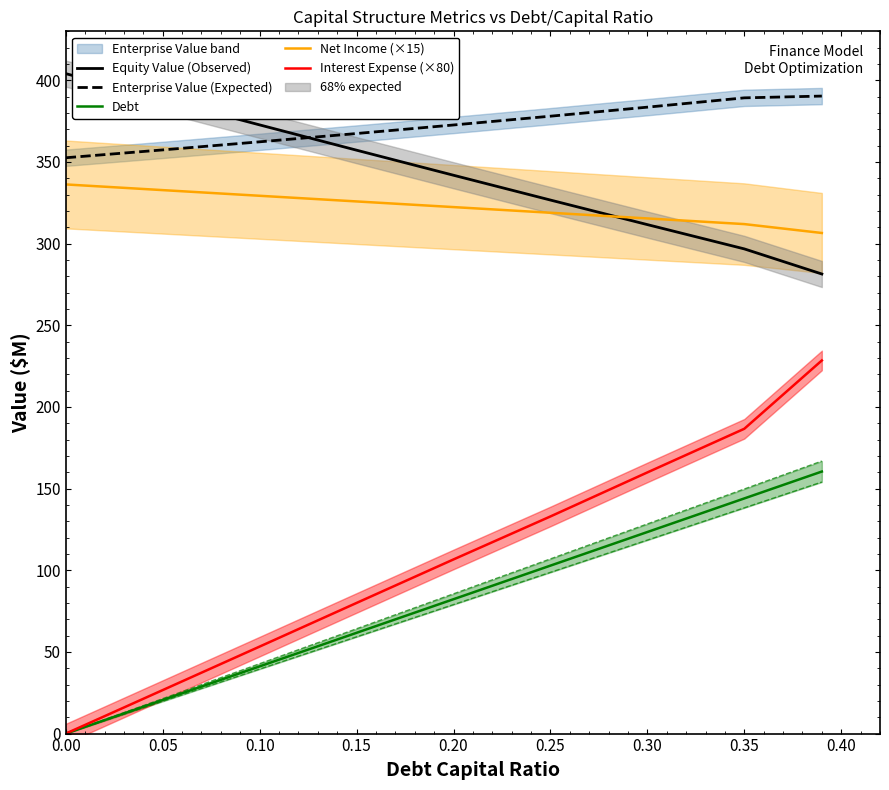

Which series has the largest total across all categories?

Enterprise Value (Expected)